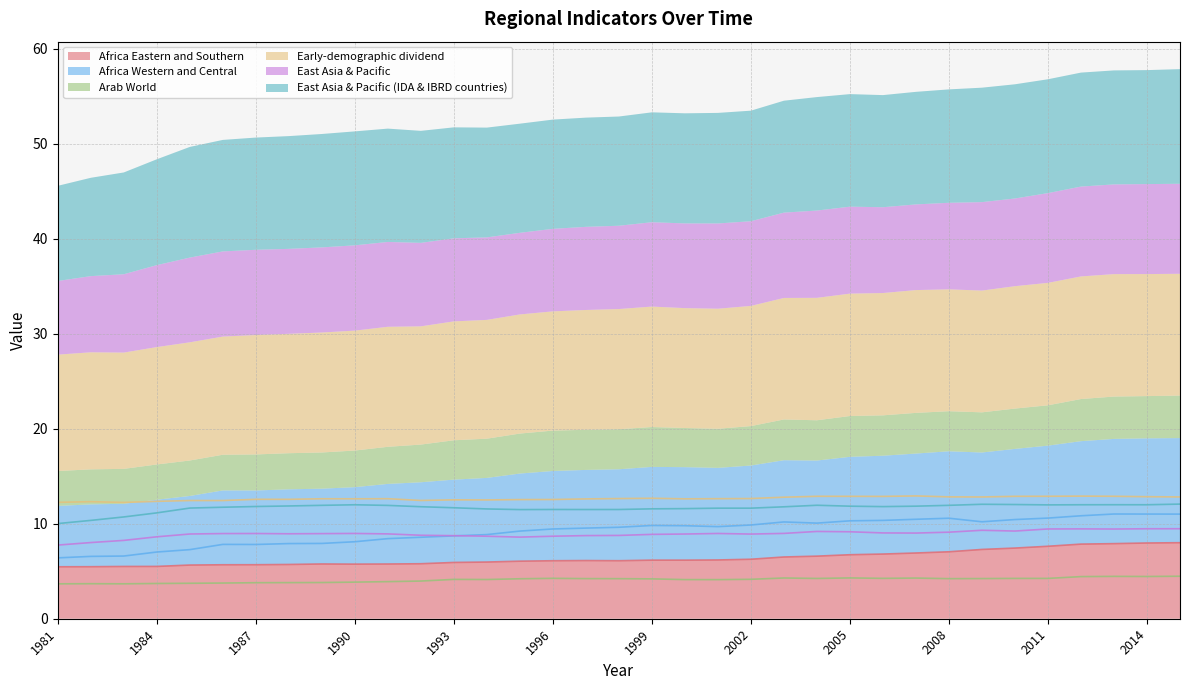

What is the difference between the East Asia & Pacific (IDA & IBRD countries) values at 2003 and 2005?

0.1